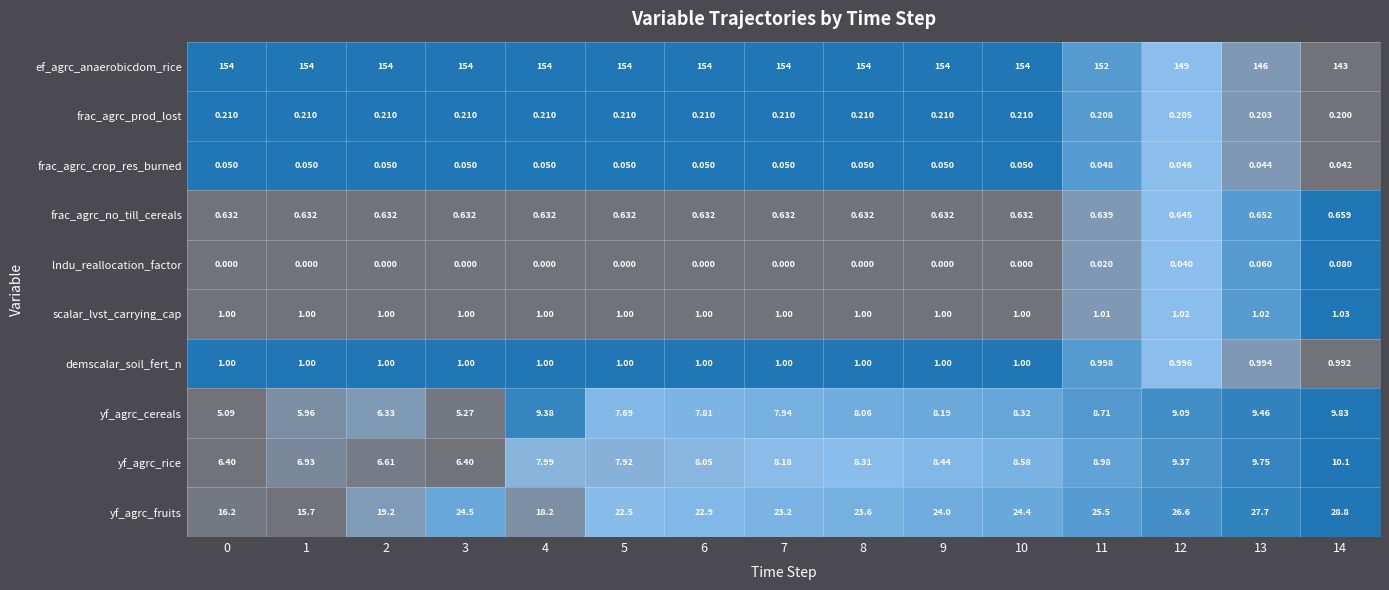

At how many categories does at least one series exceed 0?

15